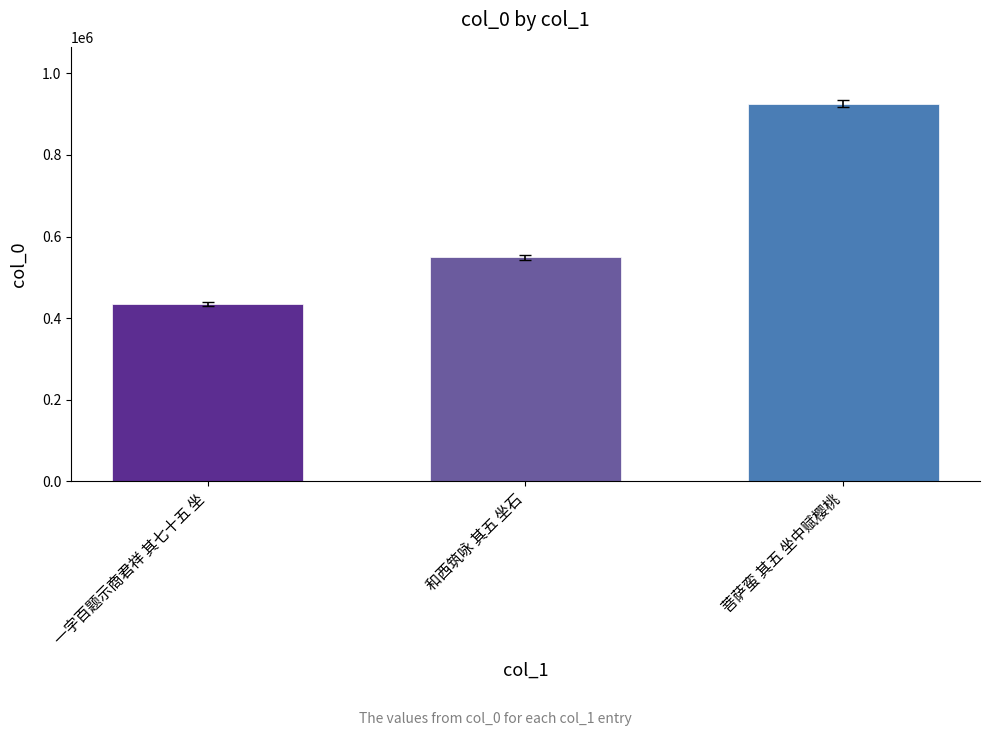

Approximately how many times larger is the value at 菩萨蛮 其五 坐中赋樱桃 compared to 和西筑咏 其五 坐石?

1.7